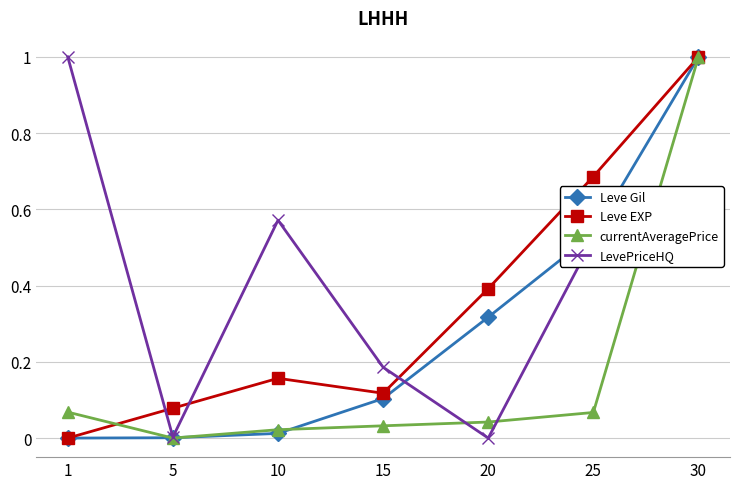

Which series changed the most between 15 and 20?

Leve EXP